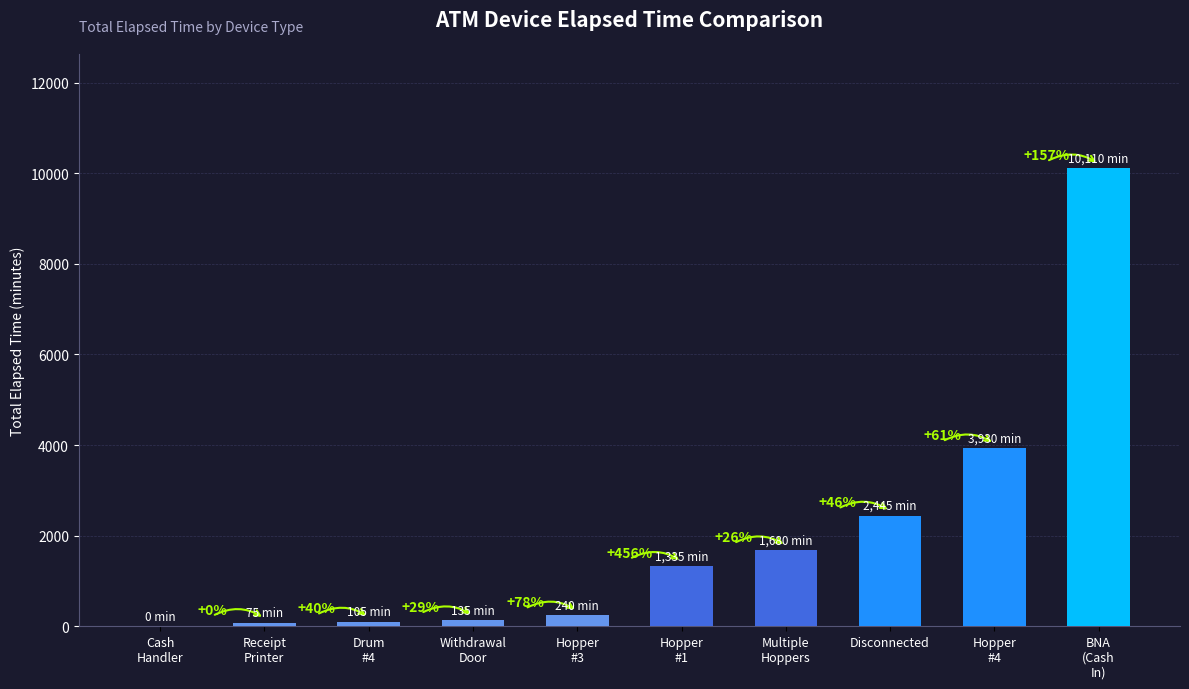

Between Hopper
#3 and Drum
#4, which is larger?

Hopper
#3